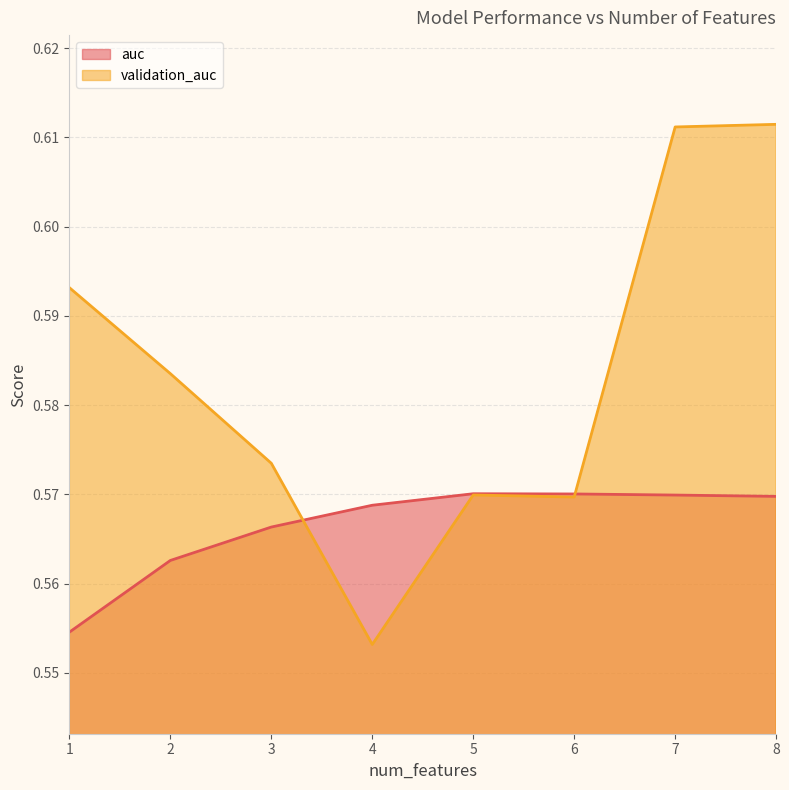

List the series in order of their overall mean, lowest first.

auc, validation_auc